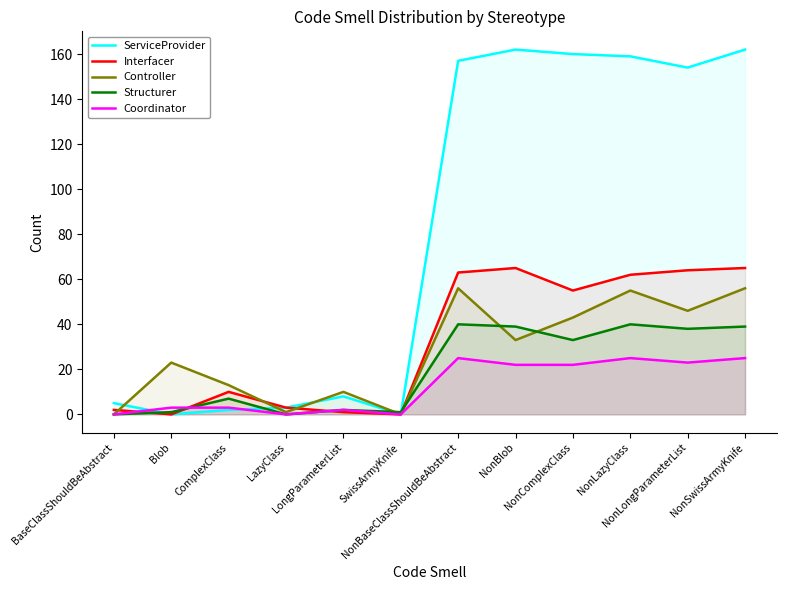

Where does the Structurer series first go above 33?

NonBaseClassShouldBeAbstract